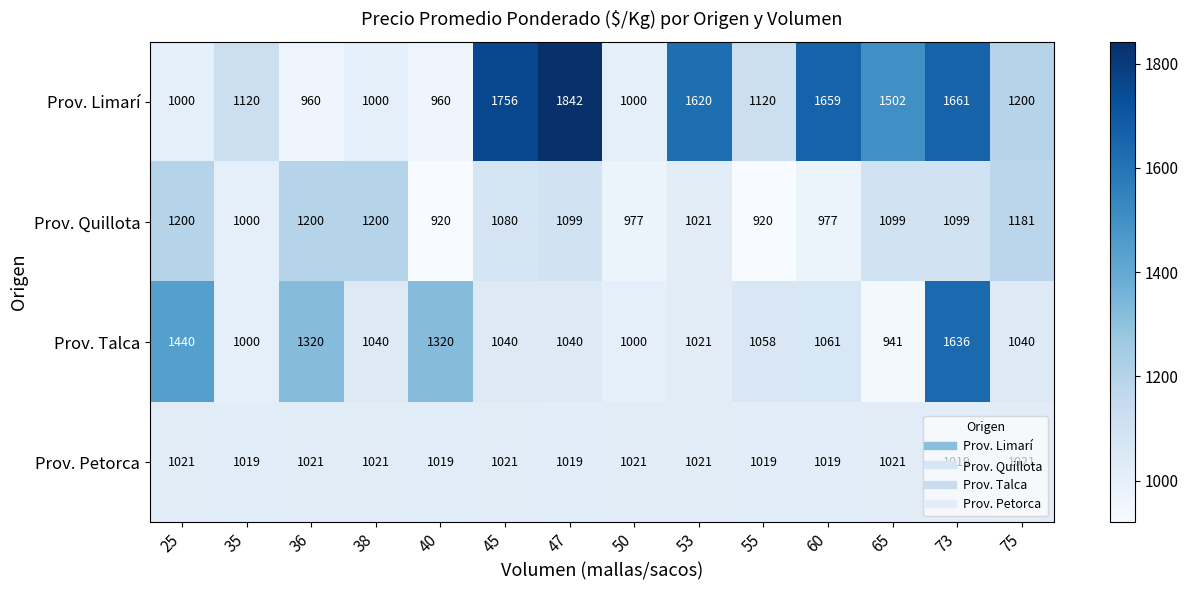

What is the difference between the highest and lowest values at 73?

642